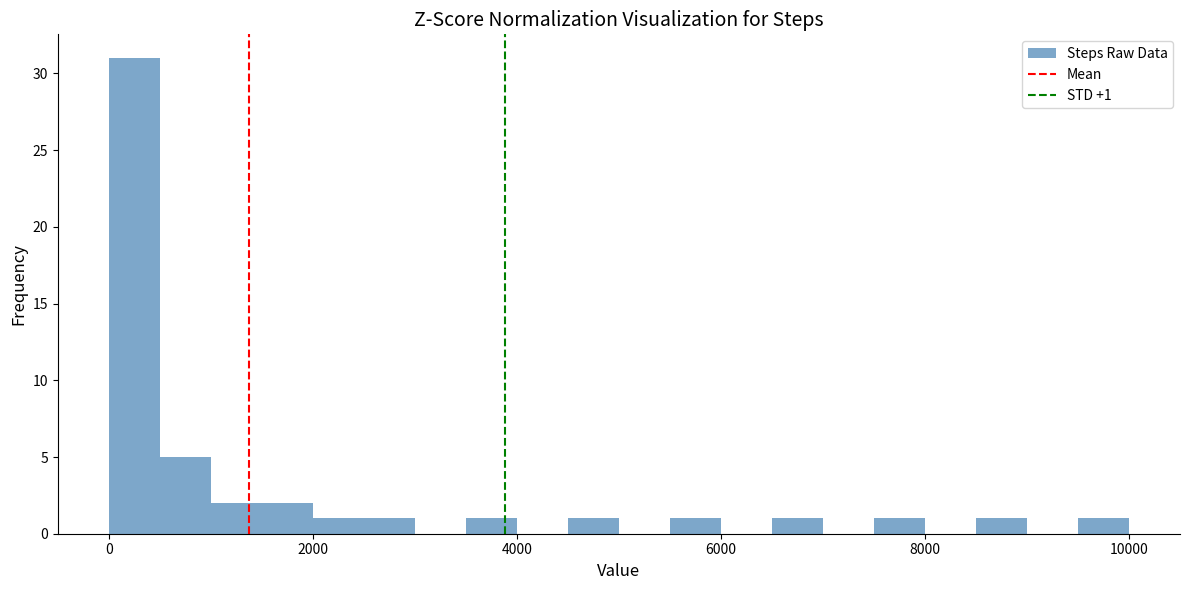

Read against the x-axis, roughly where is the centre of the tallest bar?

200